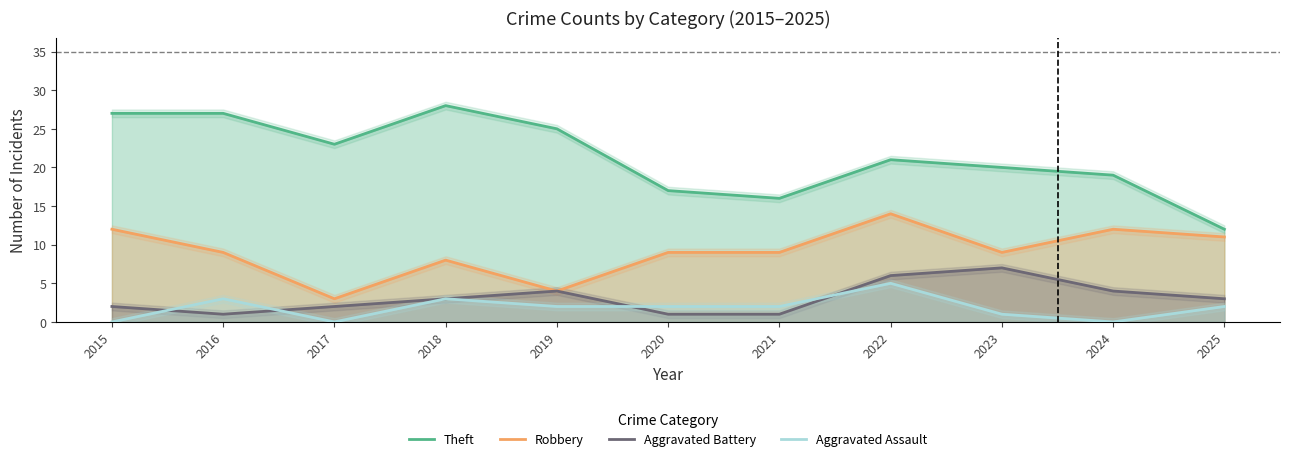

At which category does Aggravated Assault reach its first local peak?

2016